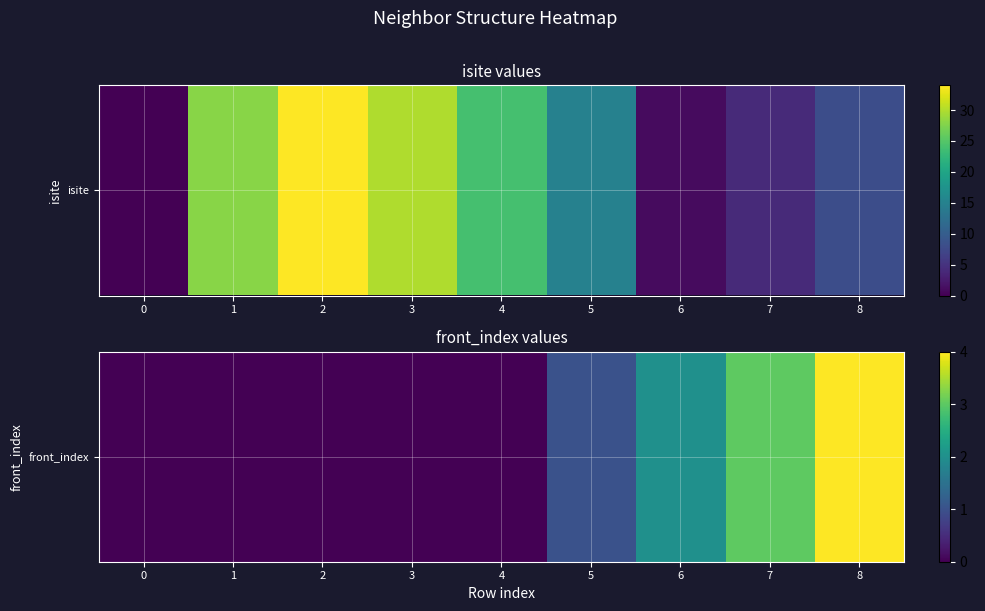

What is the sum of the values at 1 and 7?

3